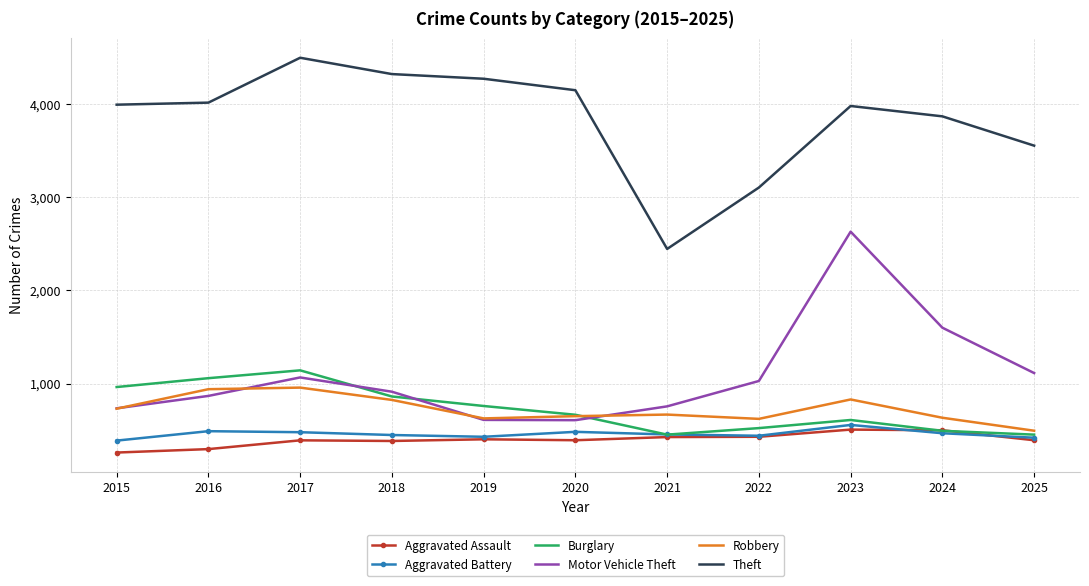

At which label is Theft closest to 3468?

2025